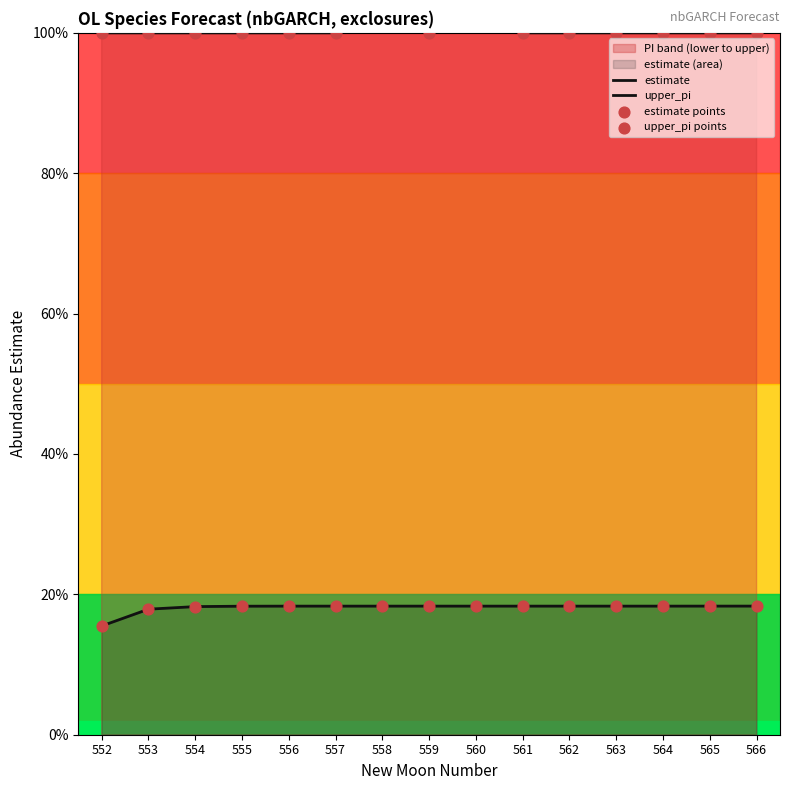

Which series has the largest total across all categories?

upper_pi